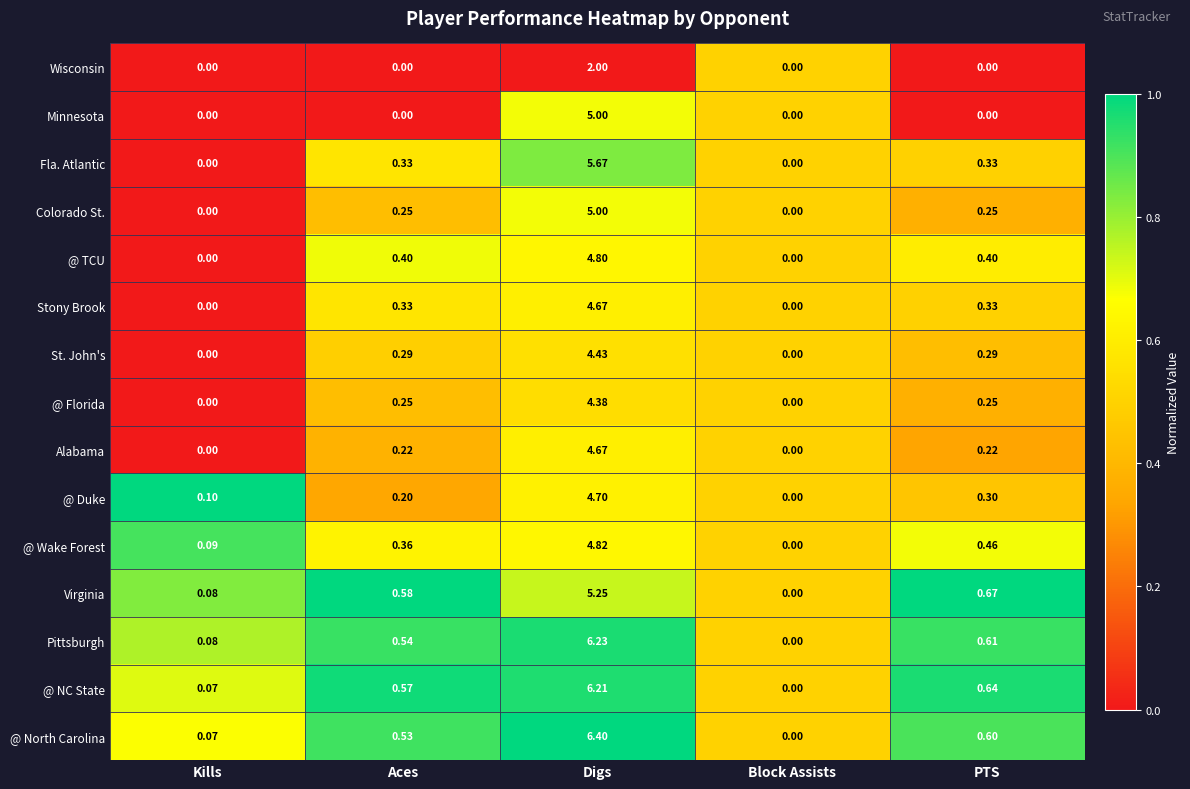

Which category has the highest value in the @ Duke series?

Digs